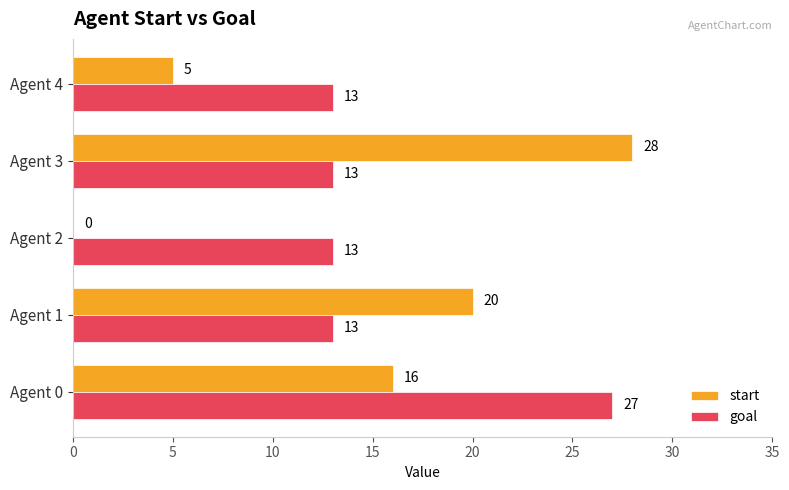

What is the sum of the start values at Agent 1 and Agent 2?

20